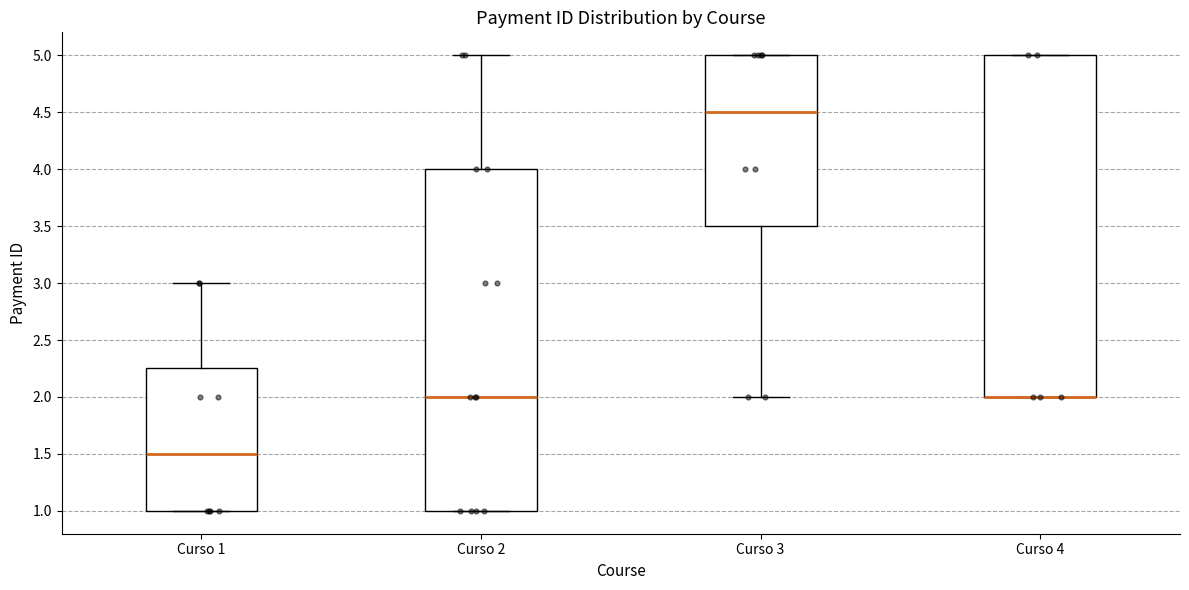

Where is the upper edge of the box for Curso 3 on the y-axis? The values are not printed on the chart, so give them approximately, as read against the axis.

5.00